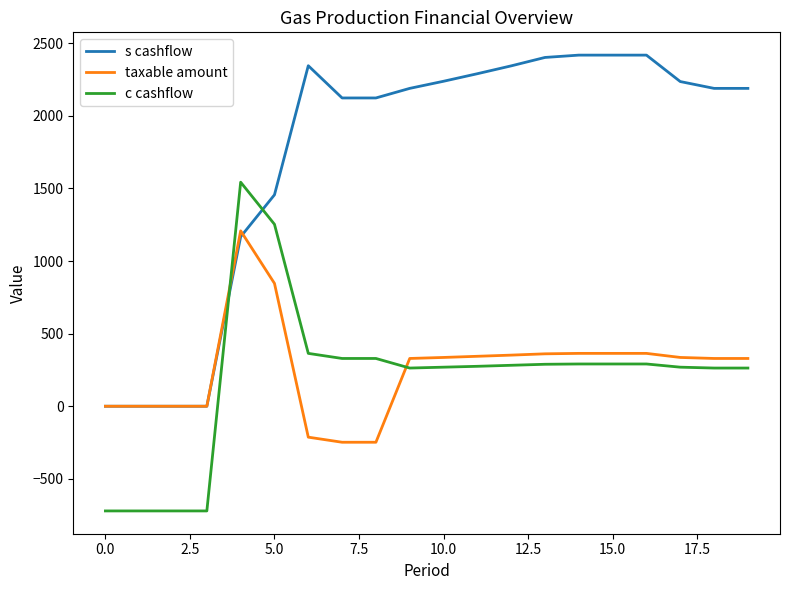

Which series has the largest total across all categories?

s cashflow